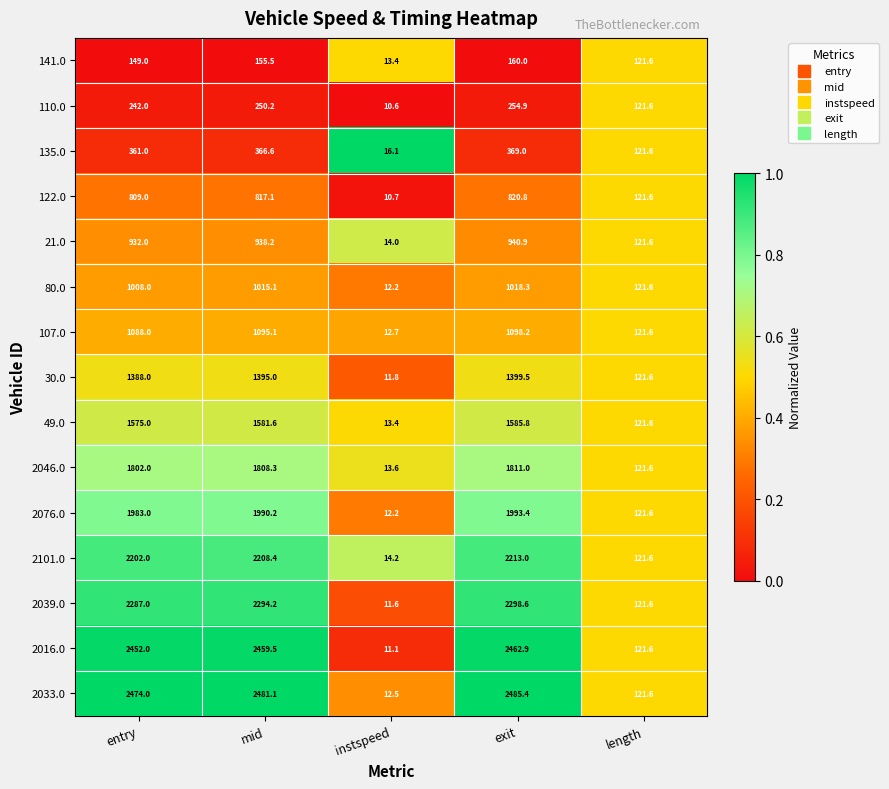

What is the greatest value displayed?

2485.4